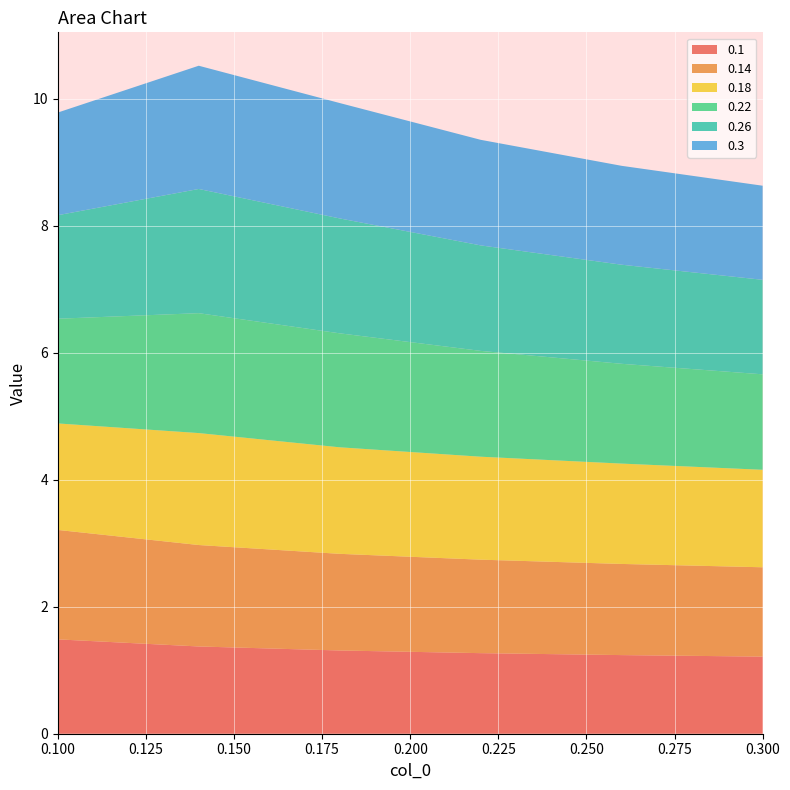

Reading left to right, what are all the values shown in this chart?

0.1: 0.1=1.5	0.14=1.4	0.18=1.3	0.22=1.3	0.26=1.2	0.3=1.2
0.14: 0.1=1.7	0.14=1.6	0.18=1.5	0.22=1.5	0.26=1.4	0.3=1.4
0.18: 0.1=1.7	0.14=1.8	0.18=1.7	0.22=1.6	0.26=1.6	0.3=1.5
0.22: 0.1=1.6	0.14=1.9	0.18=1.8	0.22=1.7	0.26=1.6	0.3=1.5
0.26: 0.1=1.6	0.14=2.0	0.18=1.8	0.22=1.7	0.26=1.6	0.3=1.5
0.3: 0.1=1.6	0.14=1.9	0.18=1.8	0.22=1.7	0.26=1.6	0.3=1.5